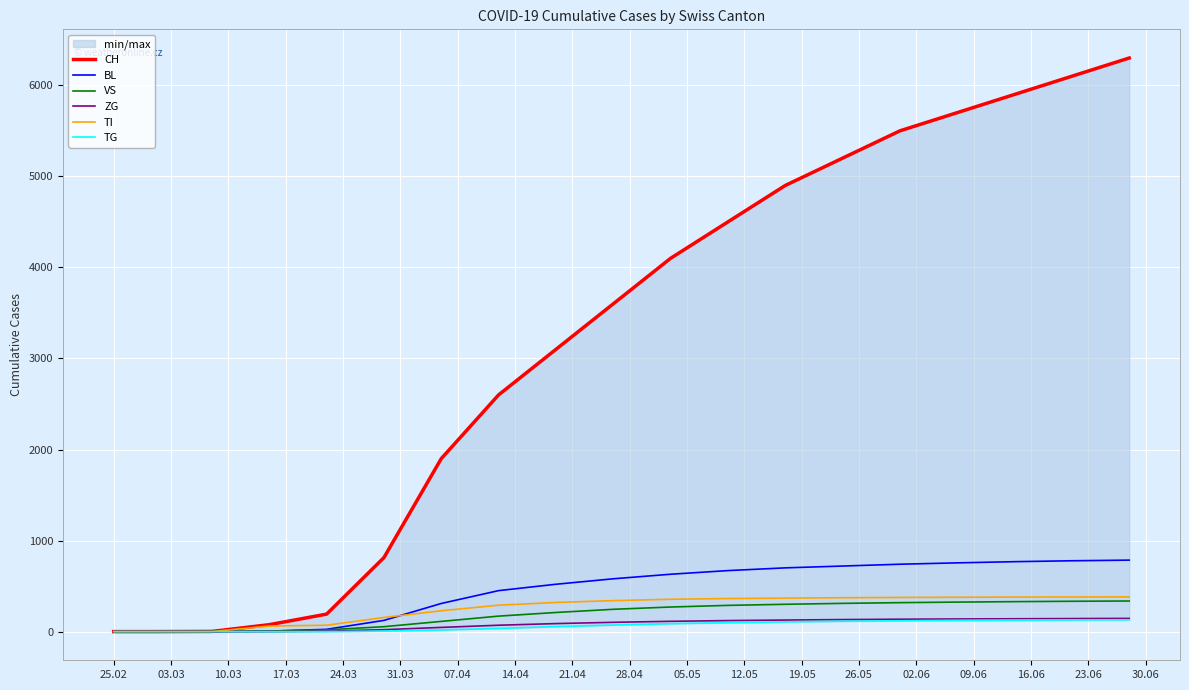

What is the highest value of the ZG series?

145